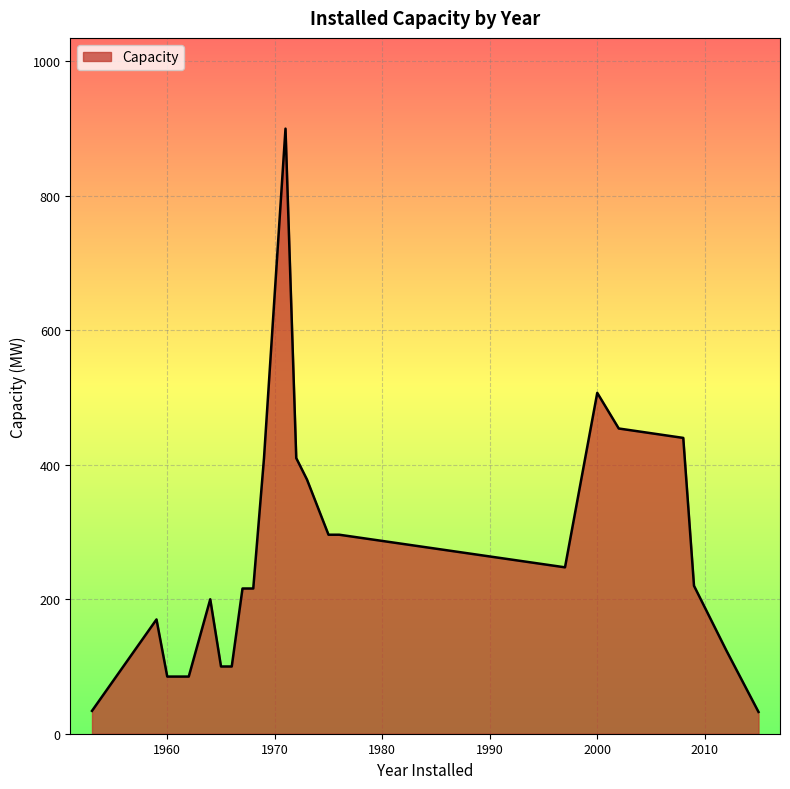

What is the maximum value shown in the chart?

900.0